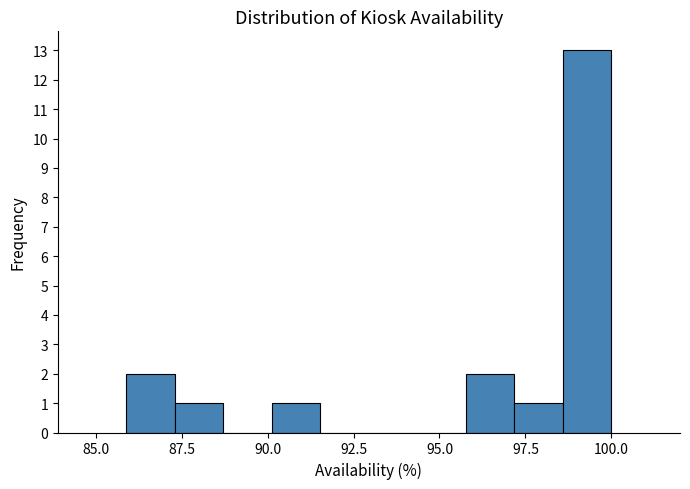

Read against the x-axis, roughly where is the centre of the tallest bar?

99.5